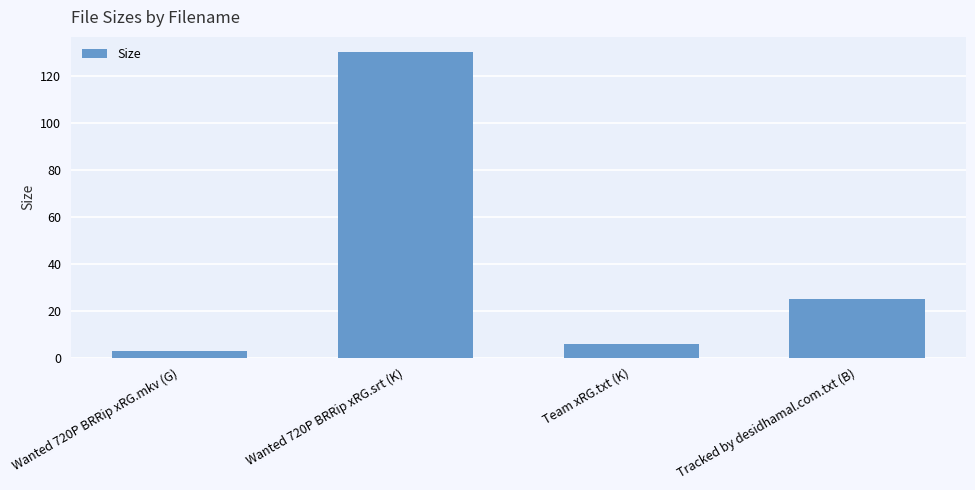

What position from the left is Wanted 720P BRRip xRG.mkv (G)?

1